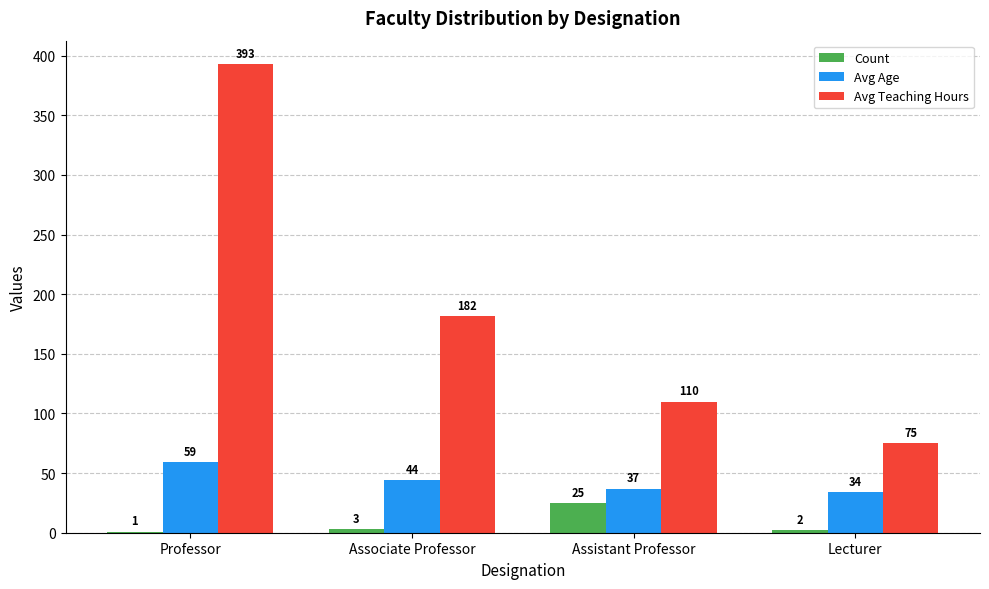

At which label does Count reach its peak?

Assistant Professor